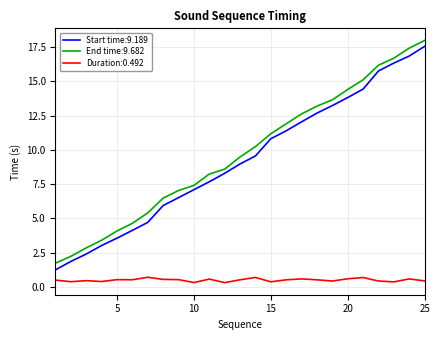

Does the chart have visible grid lines?

Yes